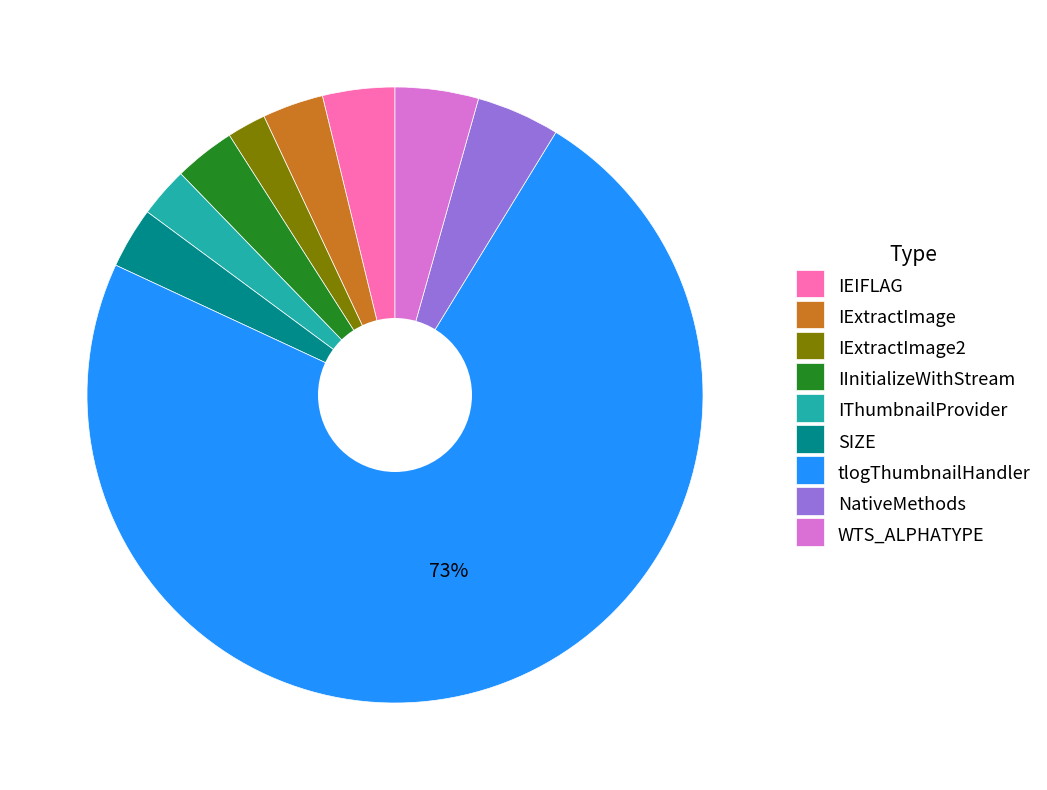

What percentage is the IExtractImage2 slice, to the nearest percent?

2%